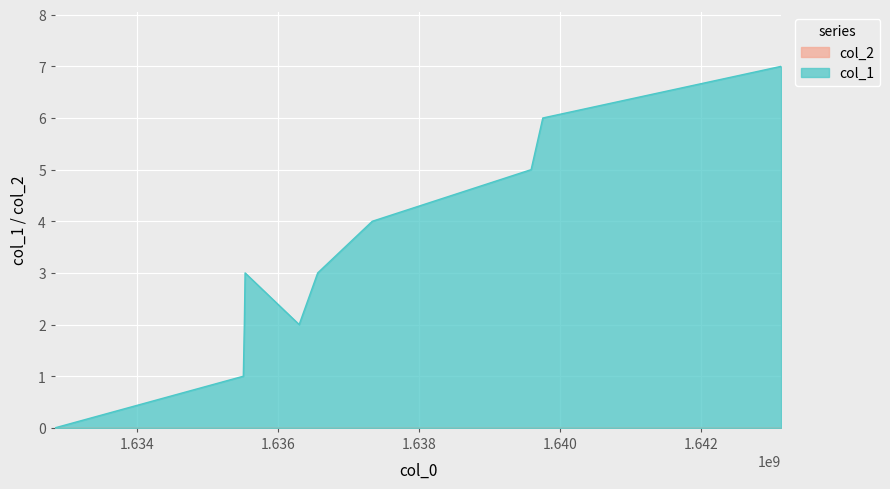

What is the difference between the maximum and minimum values?

7